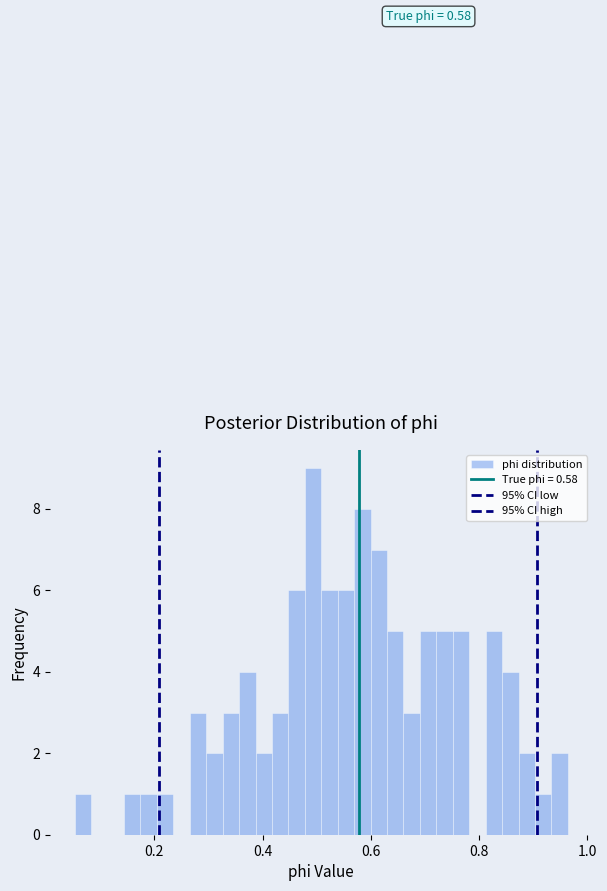

Read against the x-axis, roughly where is the centre of the tallest bar?

0.50